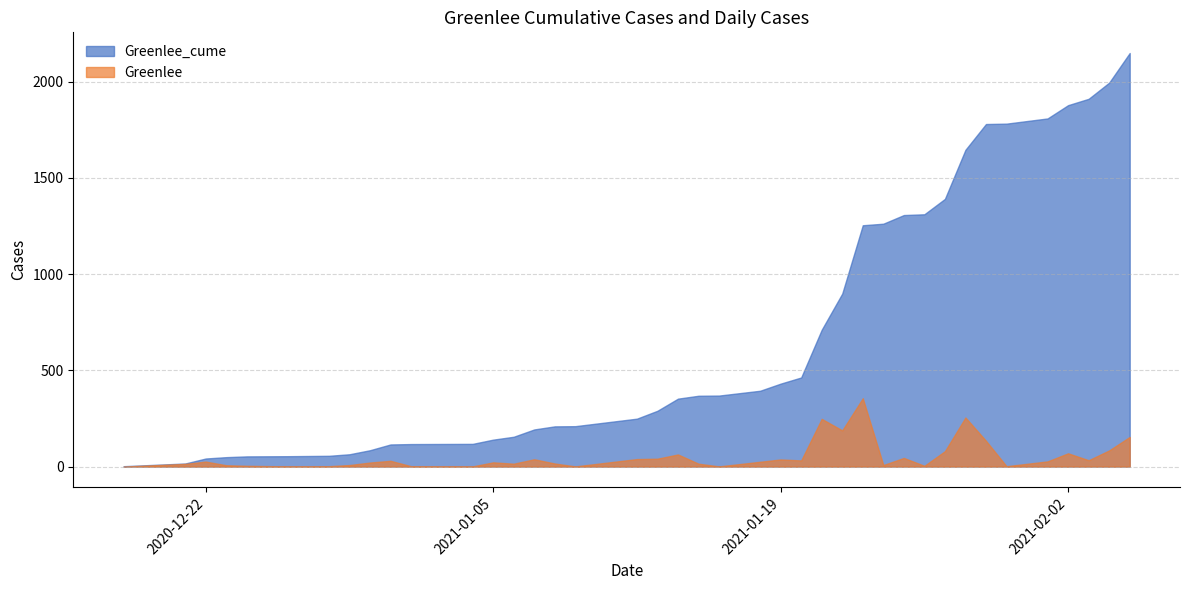

The value of Greenlee_cume at 2021-02-04 is 3250. True or false?

False